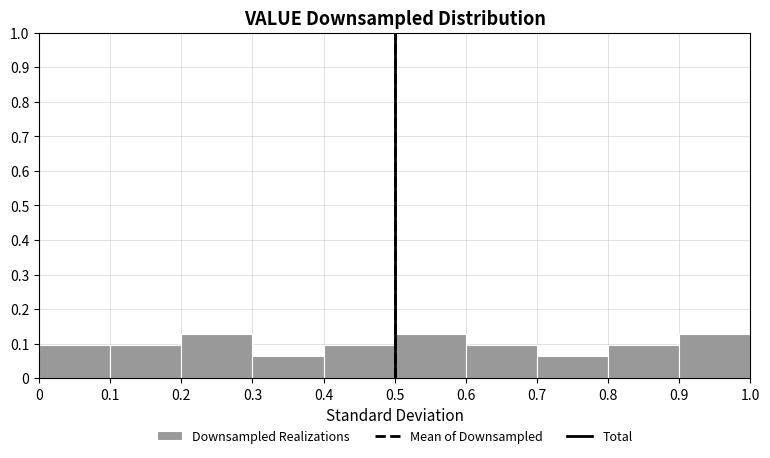

What is the height of the bar covering 0.5 to 0.6 on the x-axis? The values are not printed on the chart, so give them approximately, as read against the axis.

0.13